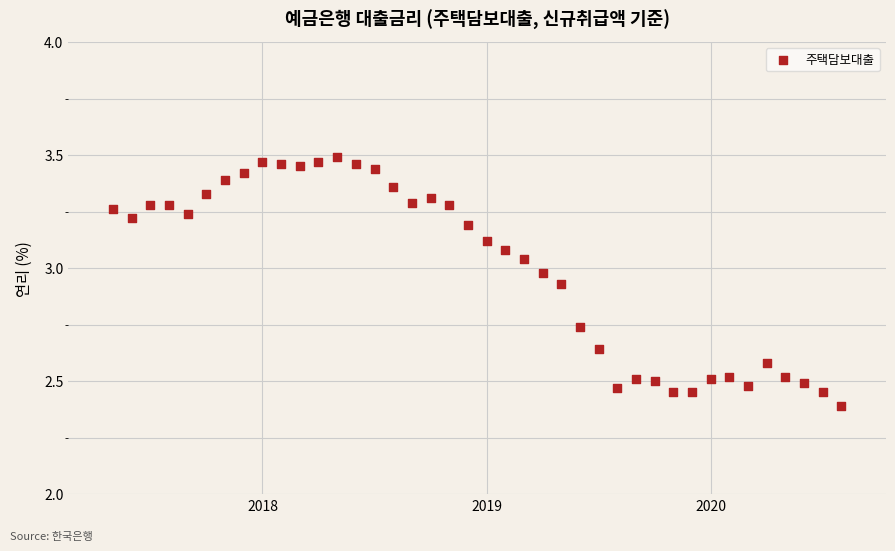

What Y value in the scatter plot is closest to 2?

2.4